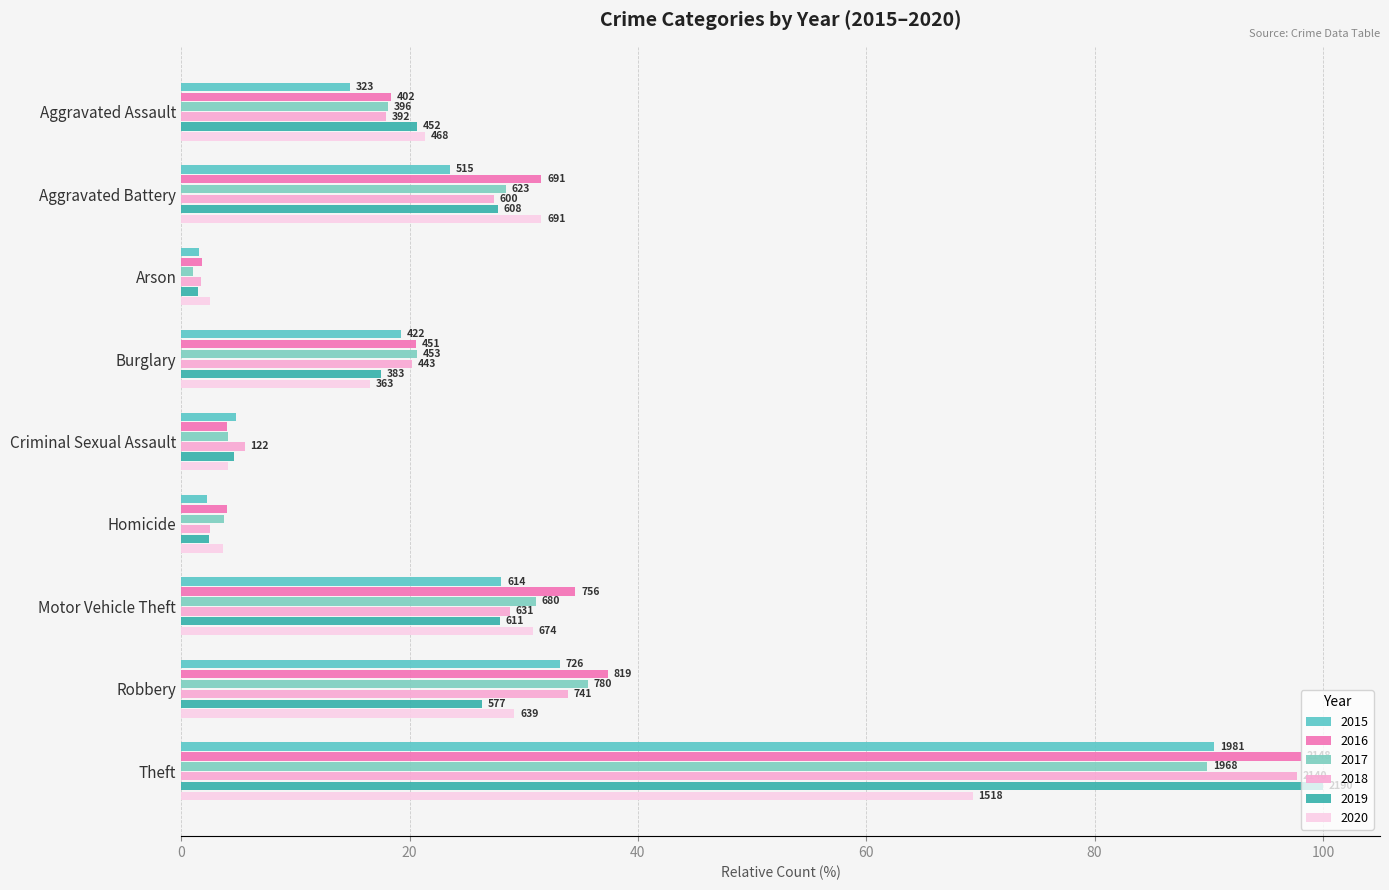

What is the label of the 5th bar from the left?

Criminal Sexual Assault